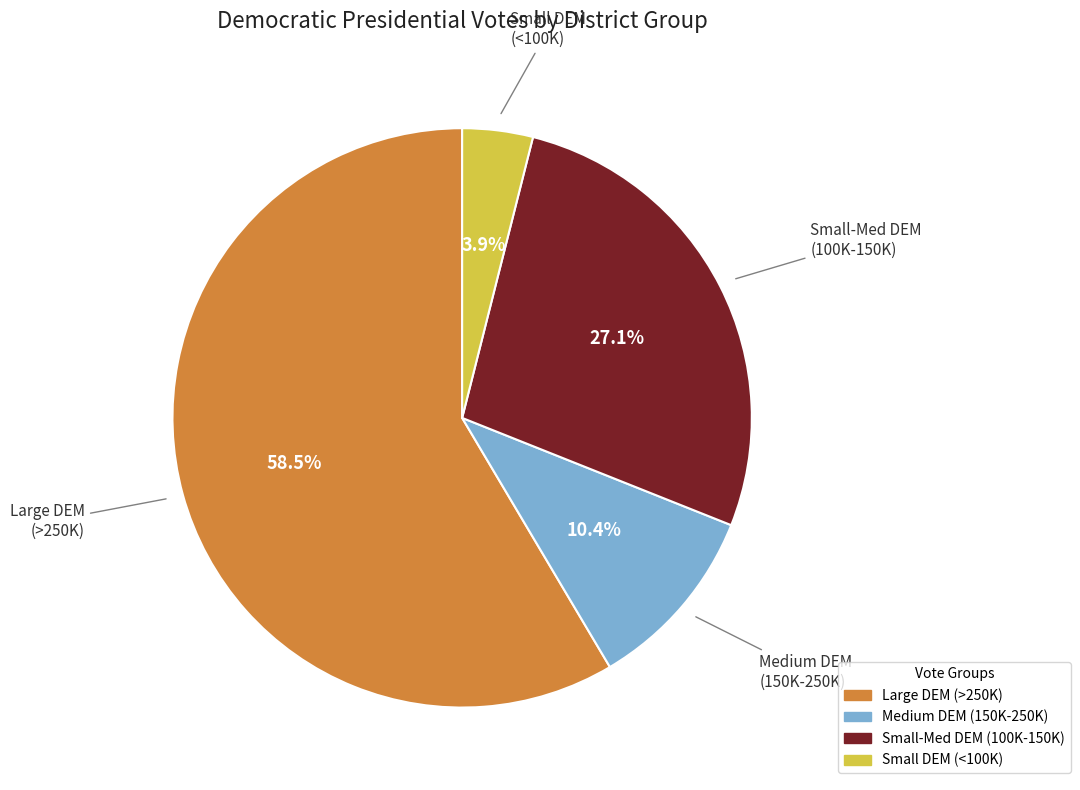

Is there a majority slice in this chart?

Yes